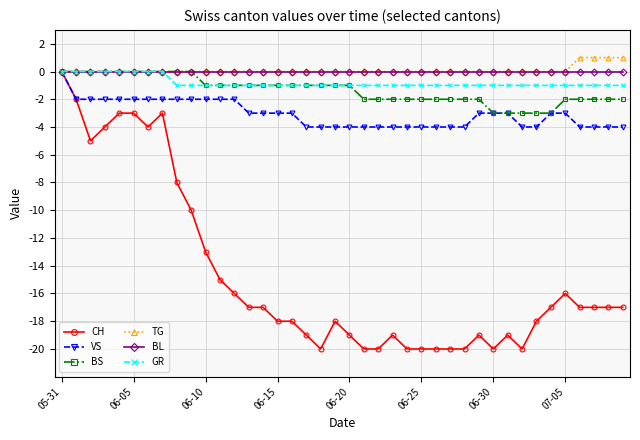

Which series has the widest spread of values?

CH